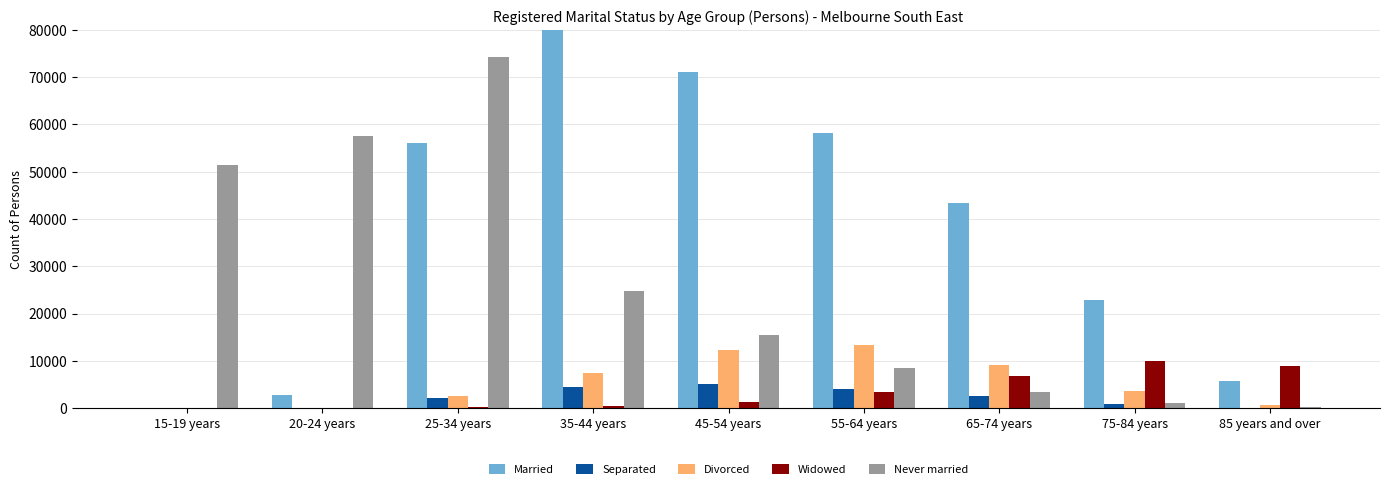

Rank the categories by Never married value from highest to lowest.

25-34 years, 20-24 years, 15-19 years, 35-44 years, 45-54 years, 55-64 years, 65-74 years, 75-84 years, 85 years and over